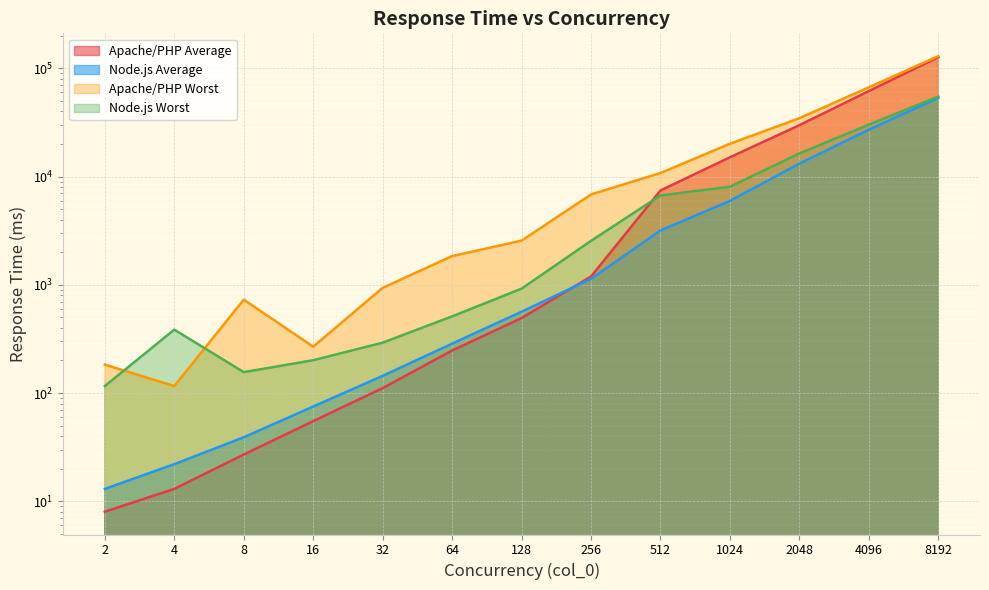

Where does the Node.js Average series first go above 564?

256